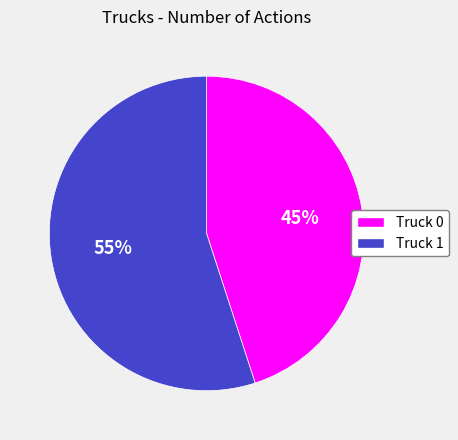

True or false: Truck 0 accounts for 33% of the total.

False